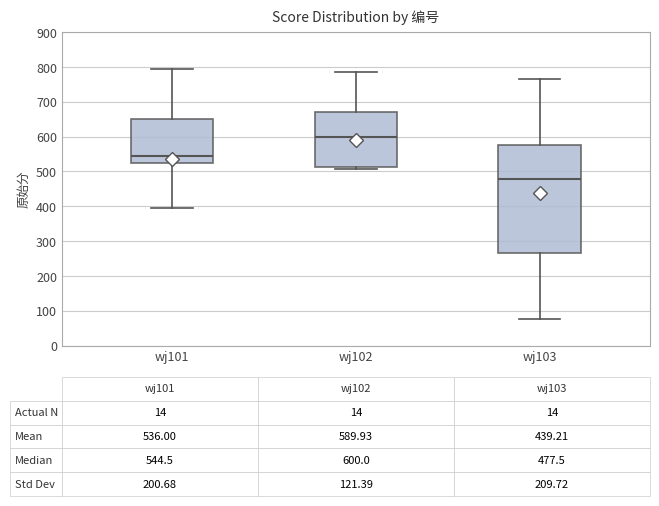

Which box's median line is the highest?

wj102